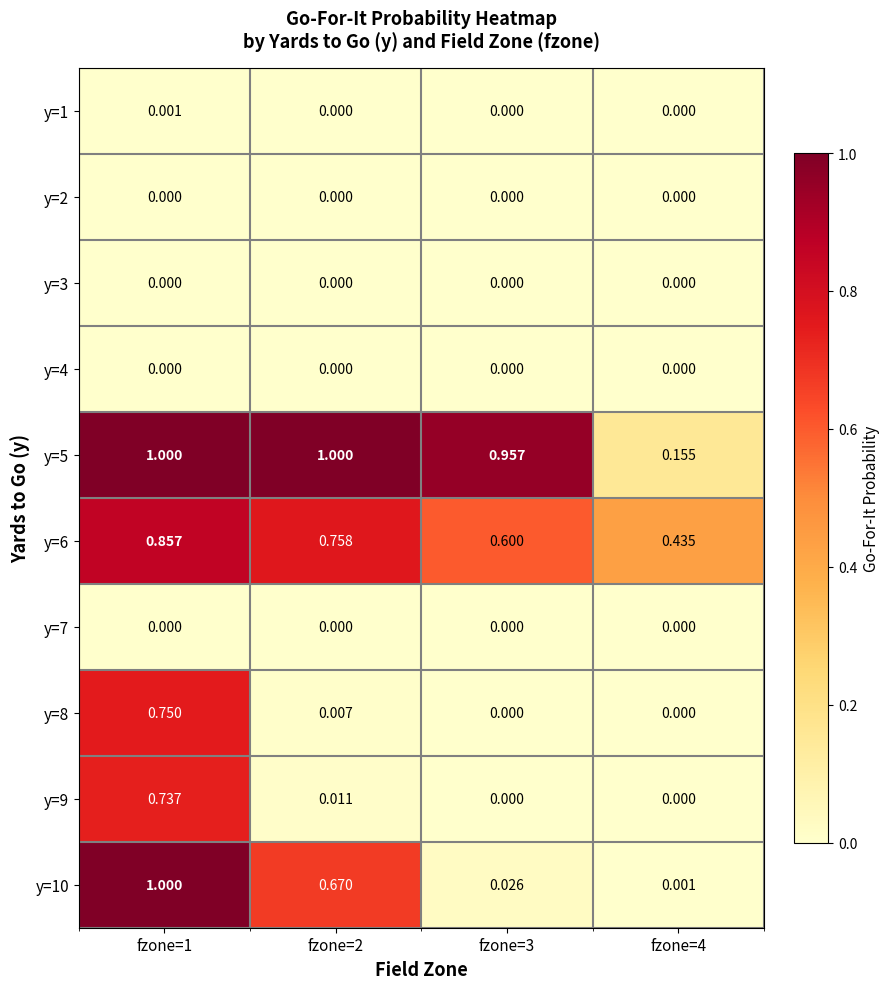

What is the difference between the highest and lowest values at fzone=3?

1.0